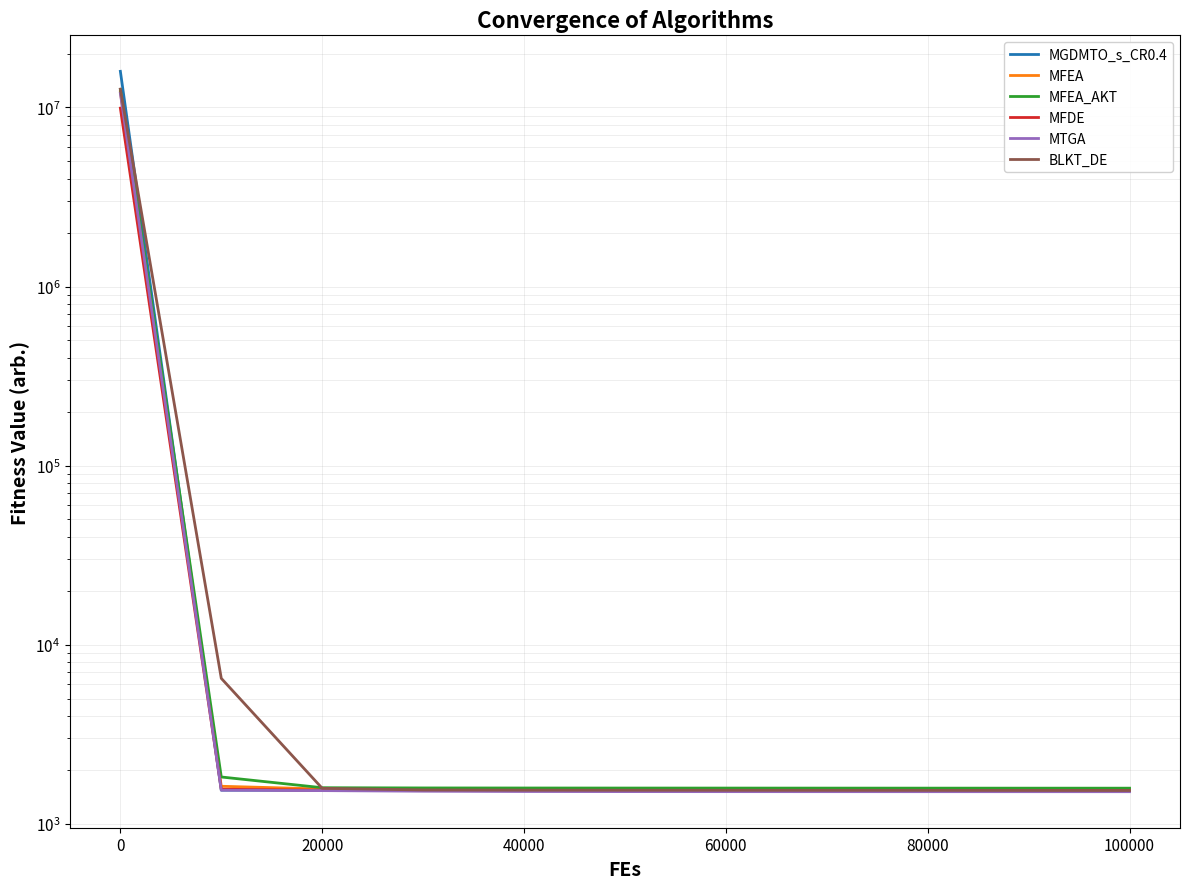

What position from the left is 20000?

3